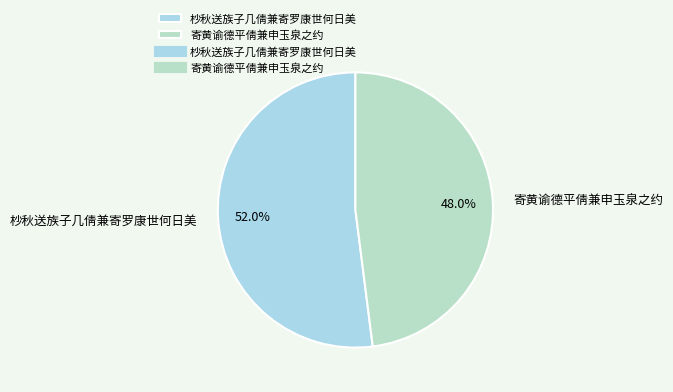

How many segments does this pie chart have?

2